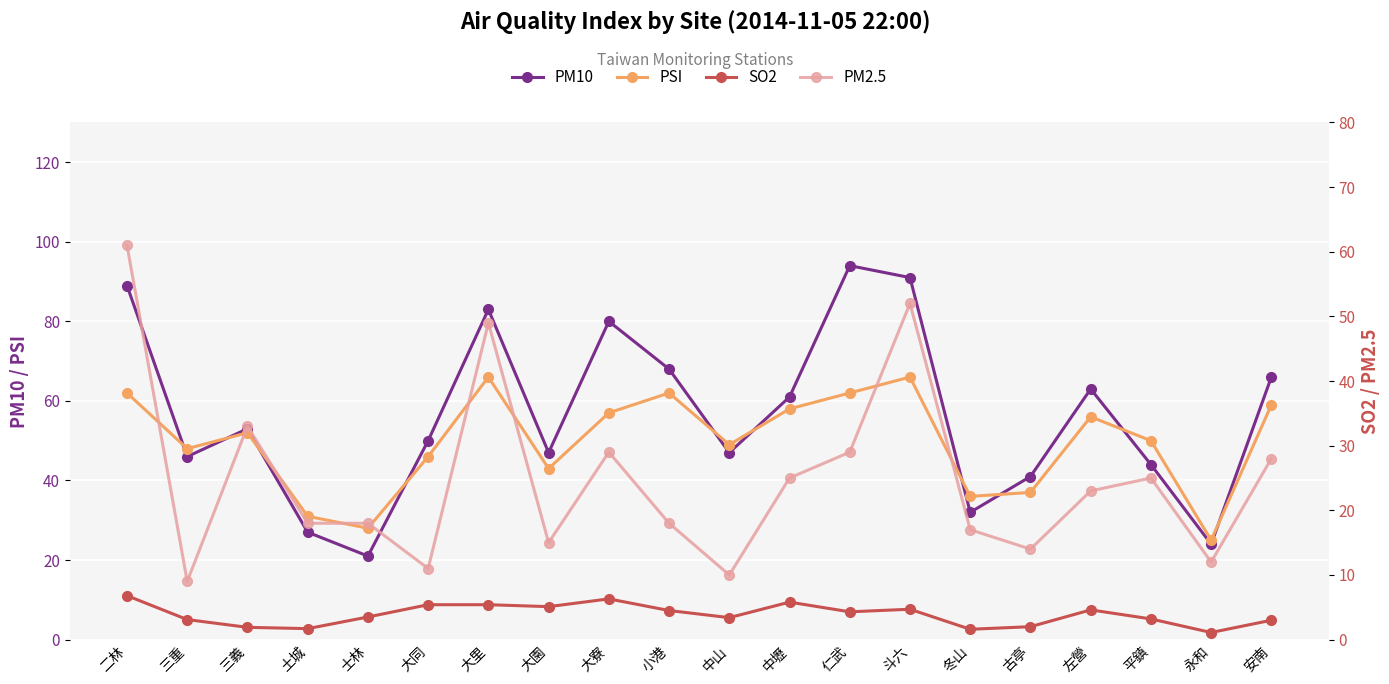

What is the maximum value for PSI?

66